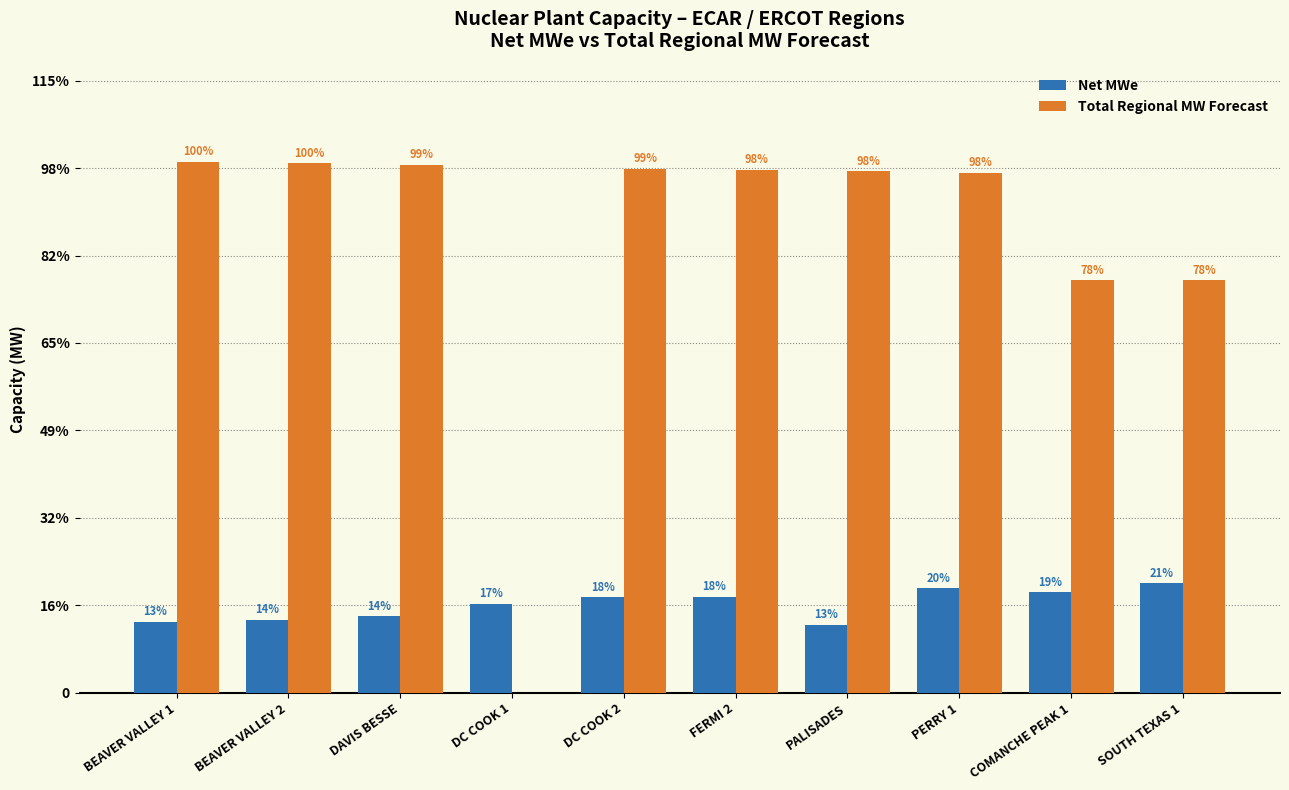

What is the value of the Net MWe bar at the 9th from the left?

1150.0